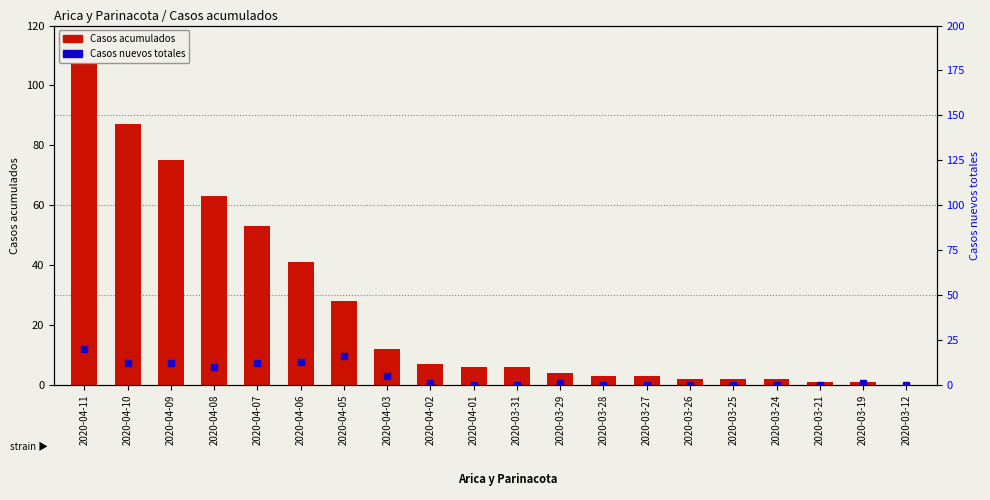

Reading right to left, list all the values displayed in this chart.

Casos acumulados: 2020-03-12=0	2020-03-19=1	2020-03-21=1	2020-03-24=2	2020-03-25=2	2020-03-26=2	2020-03-27=3	2020-03-28=3	2020-03-29=4	2020-03-31=6	2020-04-01=6	2020-04-02=7	2020-04-03=12	2020-04-05=28	2020-04-06=41	2020-04-07=53	2020-04-08=63	2020-04-09=75	2020-04-10=87	2020-04-11=107
Casos nuevos totales: 2020-03-12=0	2020-03-19=1	2020-03-21=0	2020-03-24=0	2020-03-25=0	2020-03-26=0	2020-03-27=0	2020-03-28=0	2020-03-29=1	2020-03-31=0	2020-04-01=0	2020-04-02=1	2020-04-03=5	2020-04-05=16	2020-04-06=13	2020-04-07=12	2020-04-08=10	2020-04-09=12	2020-04-10=12	2020-04-11=20